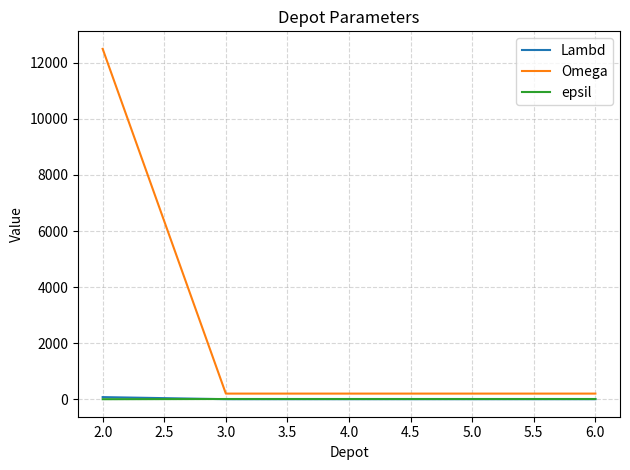

Which series has the widest spread of values?

Omega